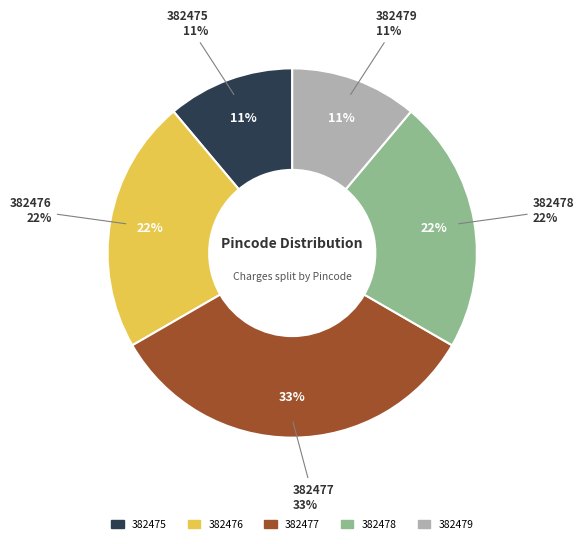

Approximately how many times larger is the value at 382476 compared to 382479?

2.0